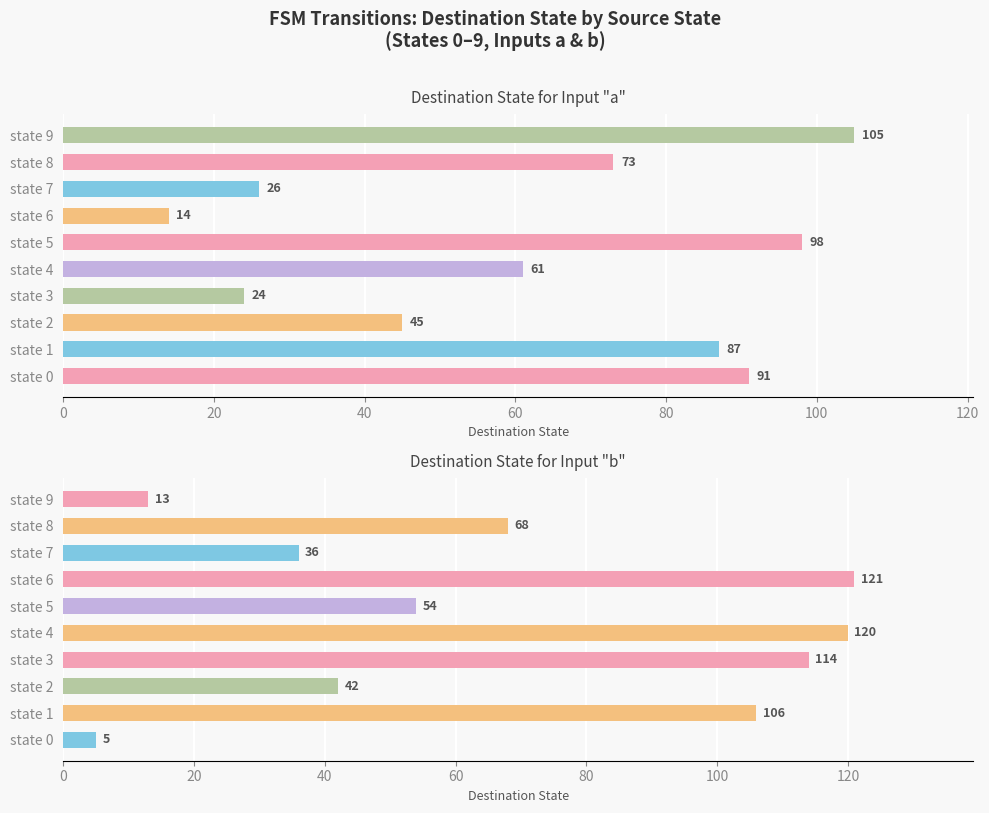

What is the difference between the second highest and minimum values in the input=b series?

115